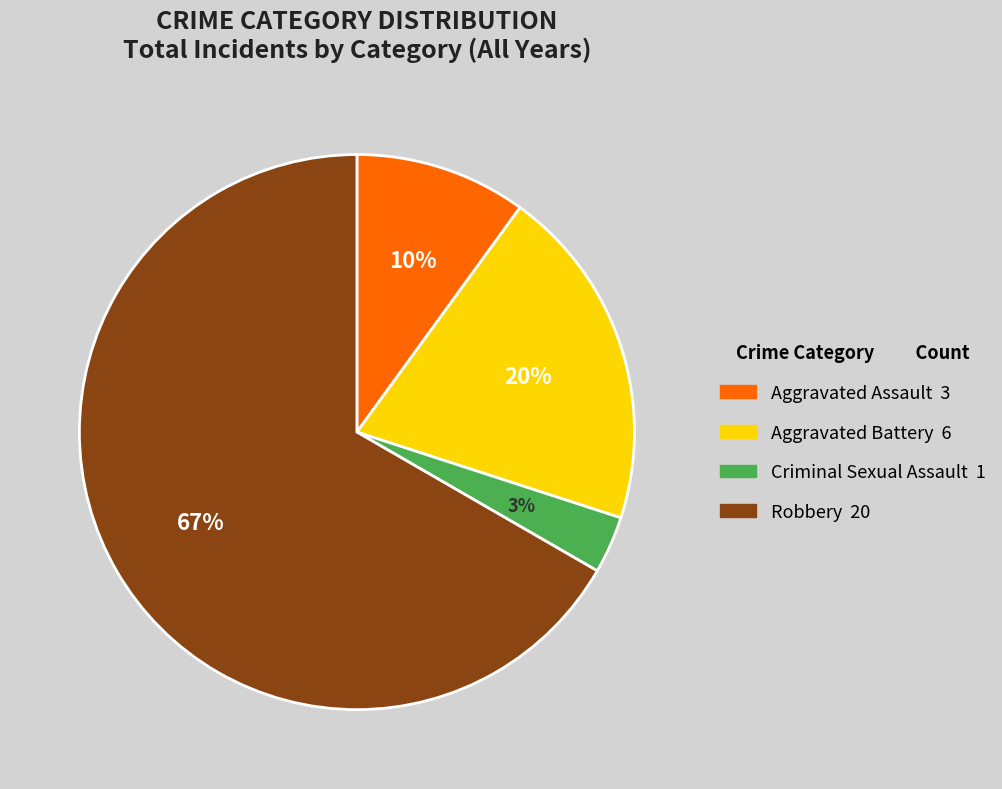

Is the sum of Aggravated Assault and Robbery greater than half?

Yes